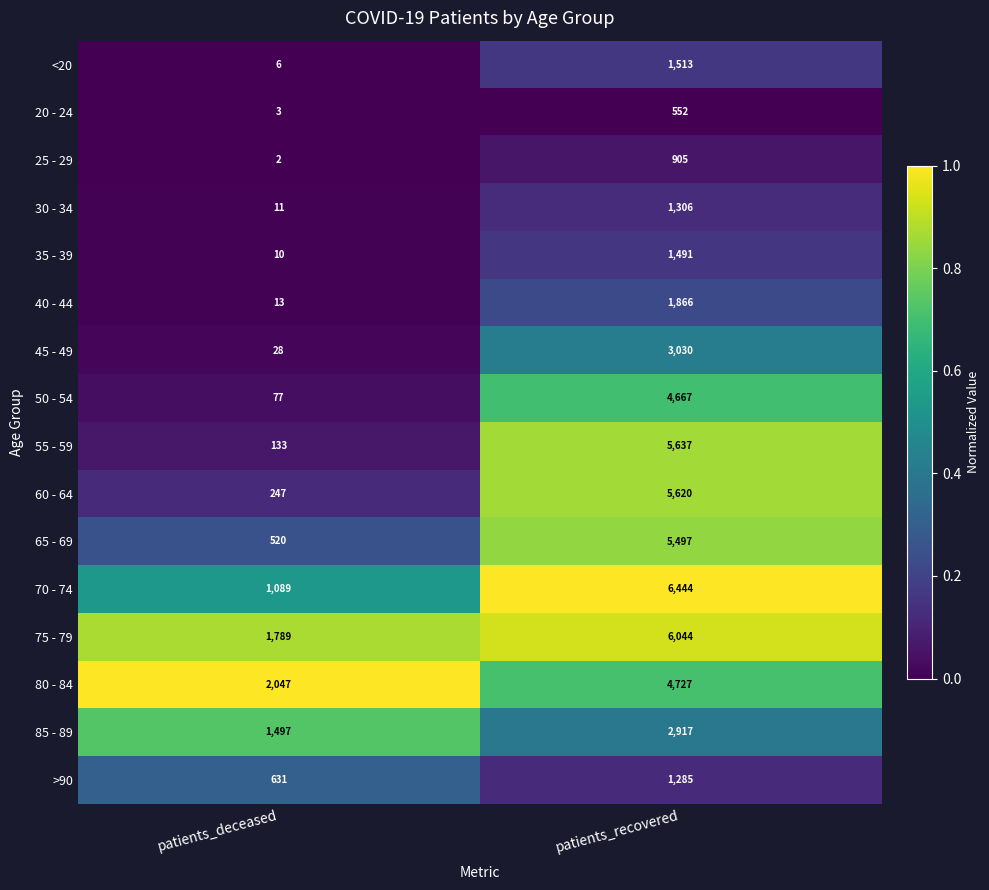

Which category has the lowest value across all series?

patients_deceased